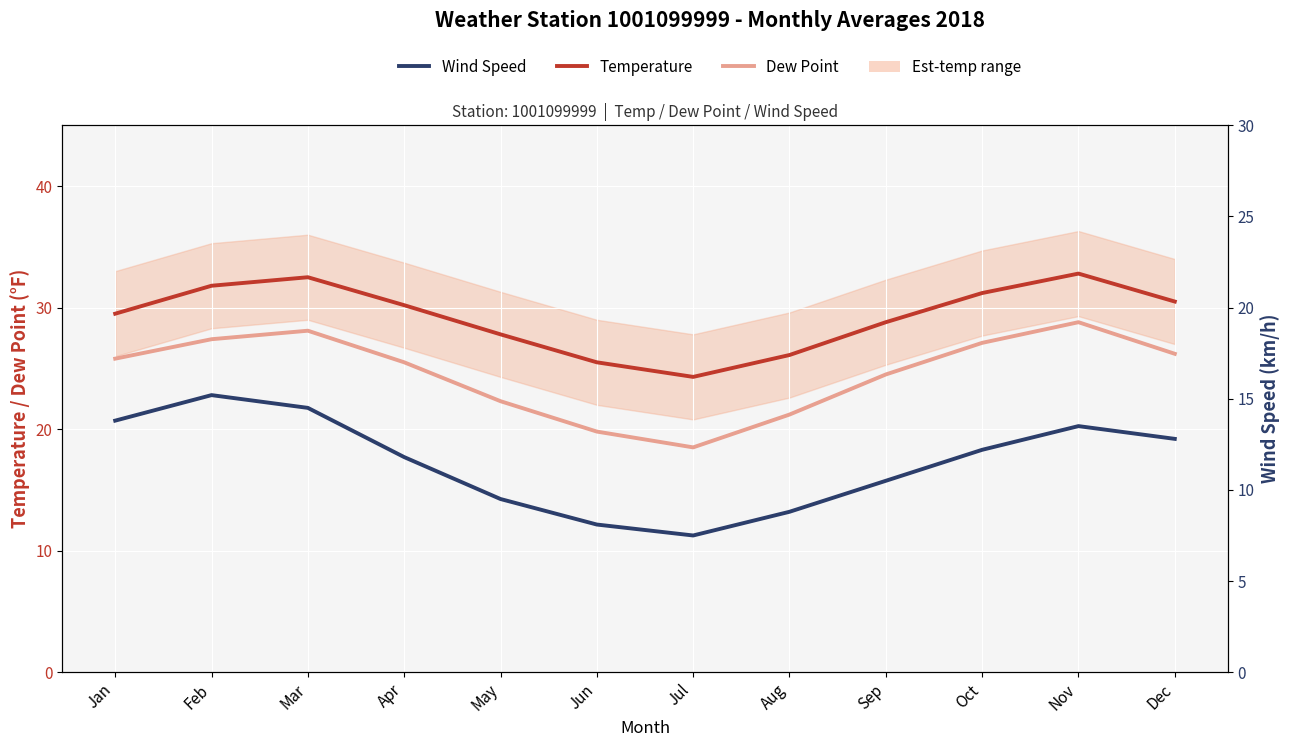

True or false: Dew Point and Temperature intersect in this chart.

False